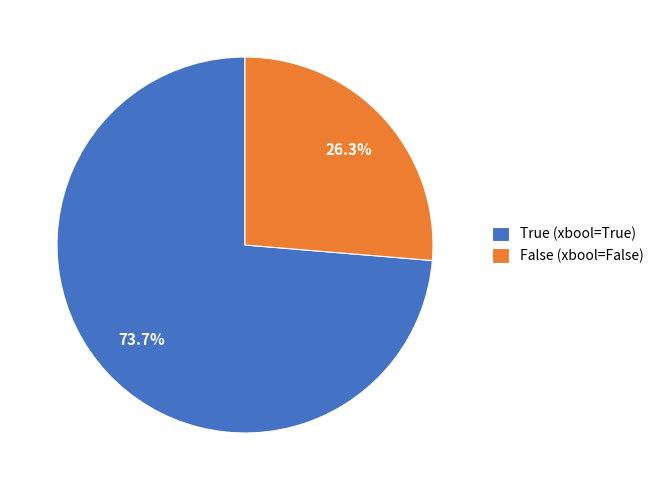

Which has a higher value, True (xbool=True) or False (xbool=False)?

True (xbool=True)